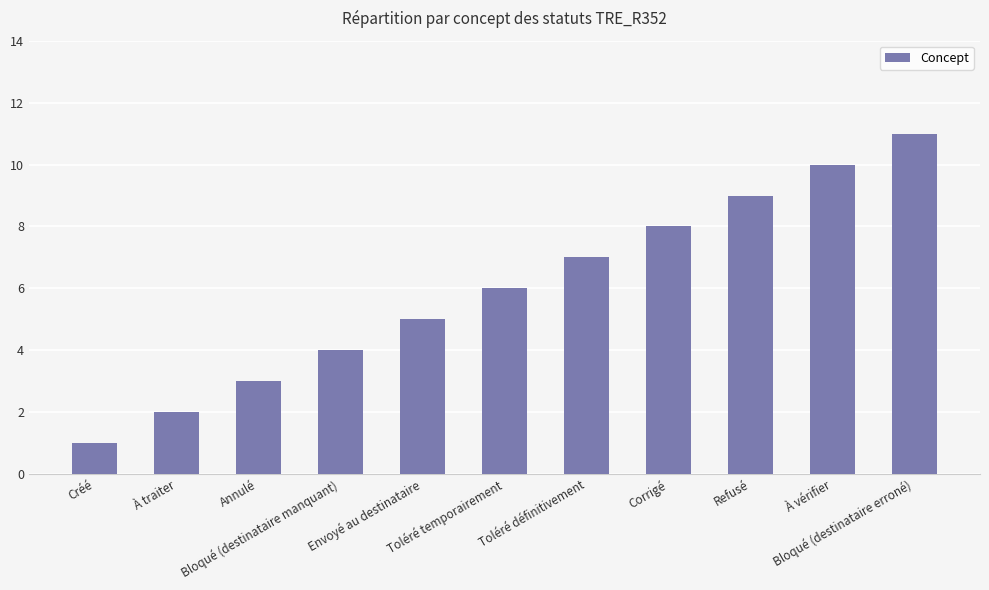

What is the maximum value shown in the chart?

11